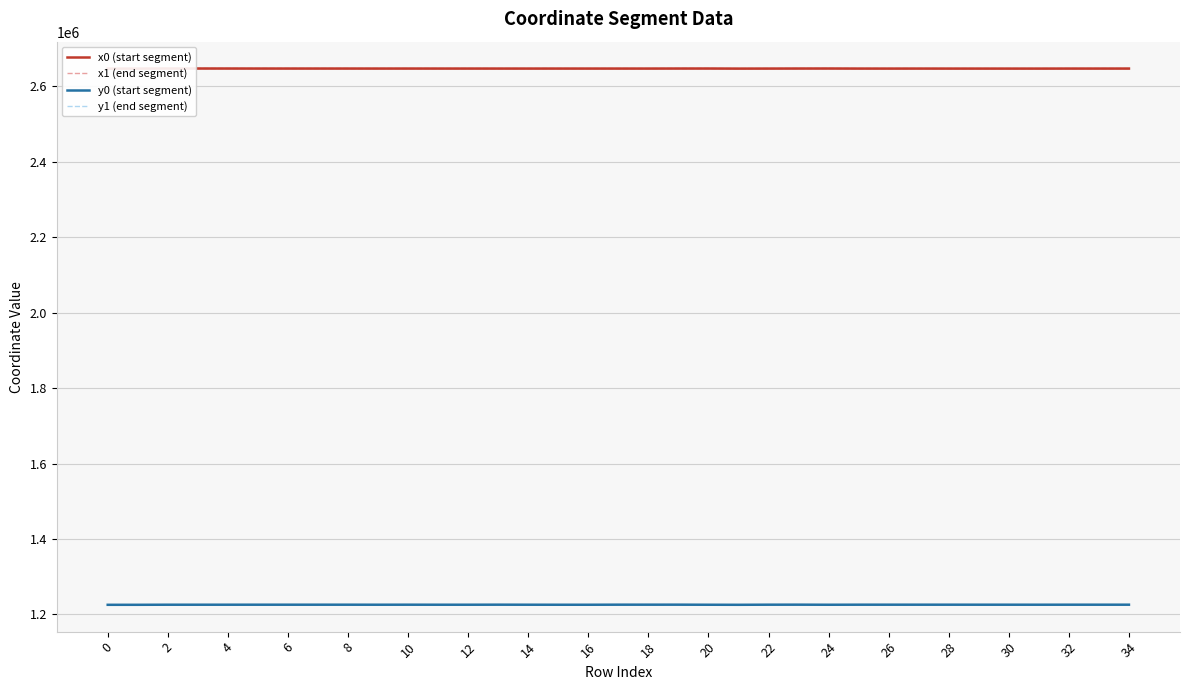

At which category does y0 (start segment) reach its first local peak?

8